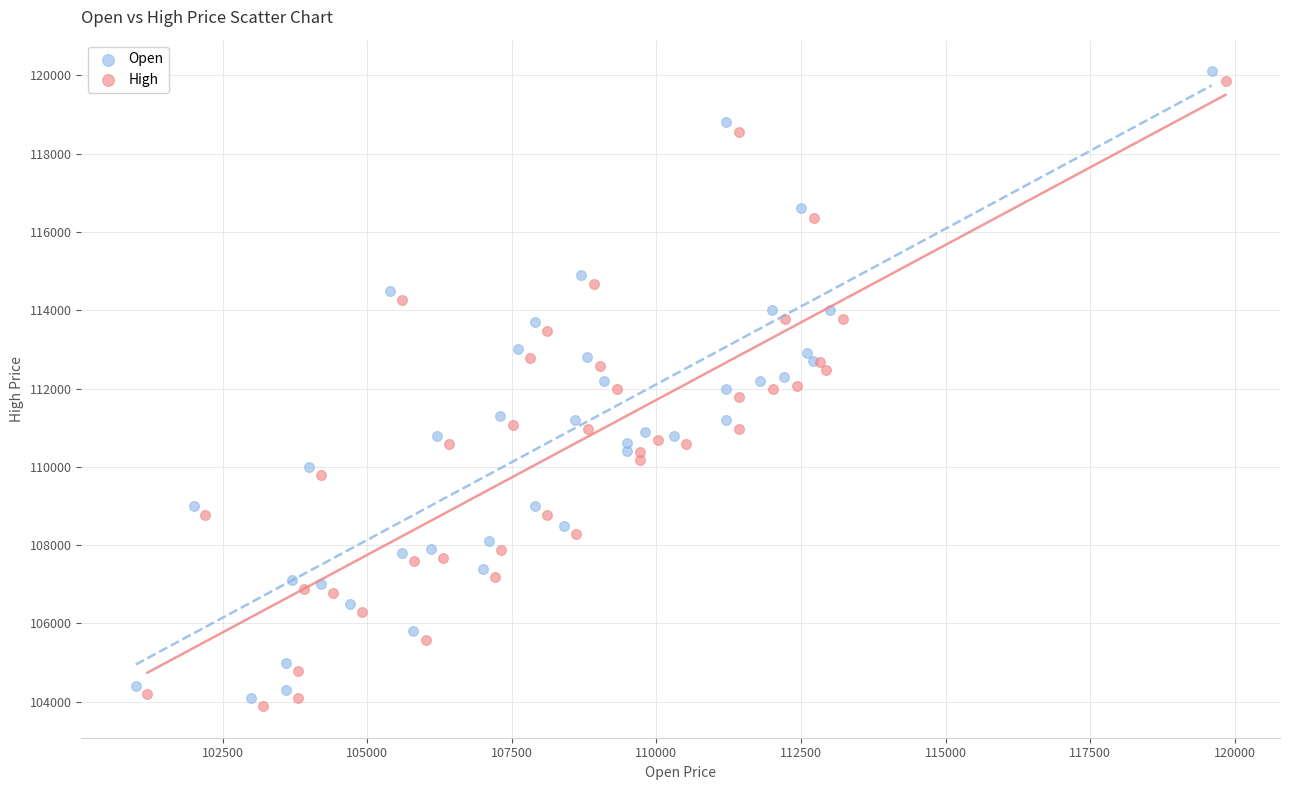

Which series has the widest spread of Y values?

Open